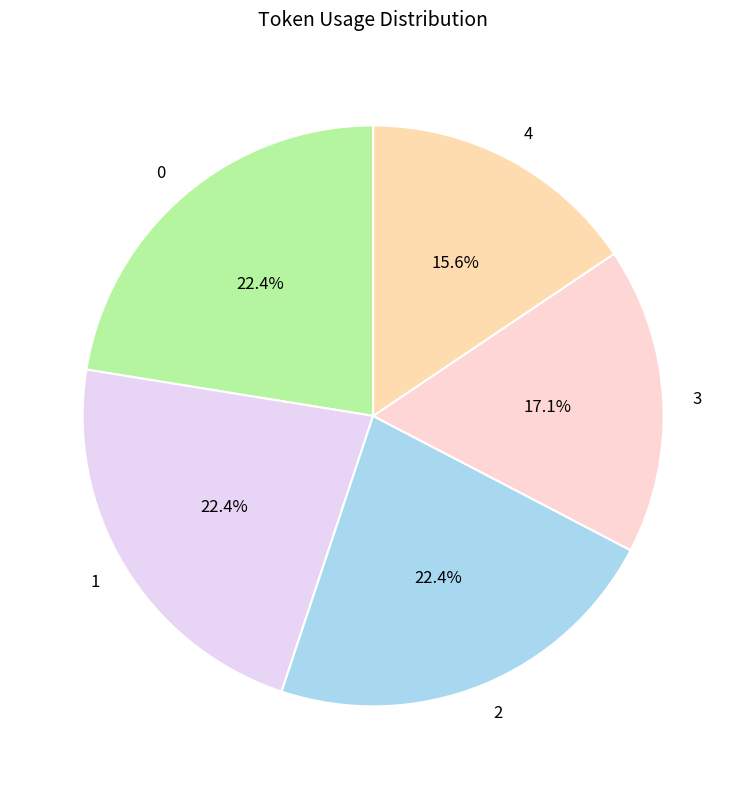

To the nearest percent, what percentage of the pie is 3?

17%